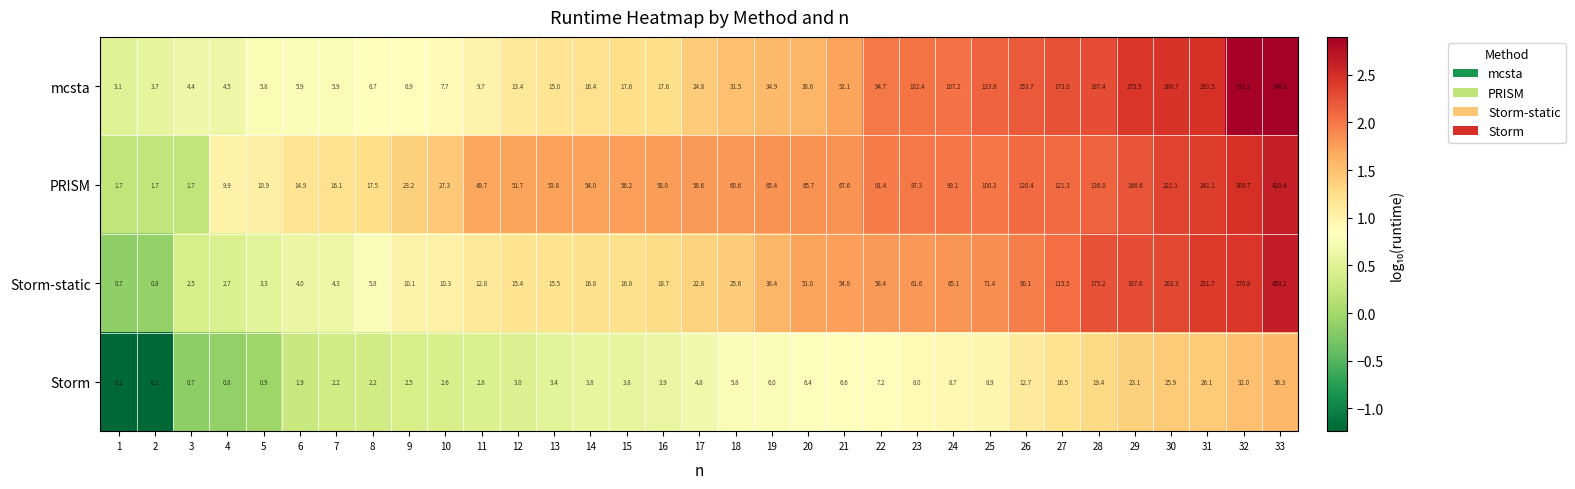

At which label is mcsta closest to 395?

31